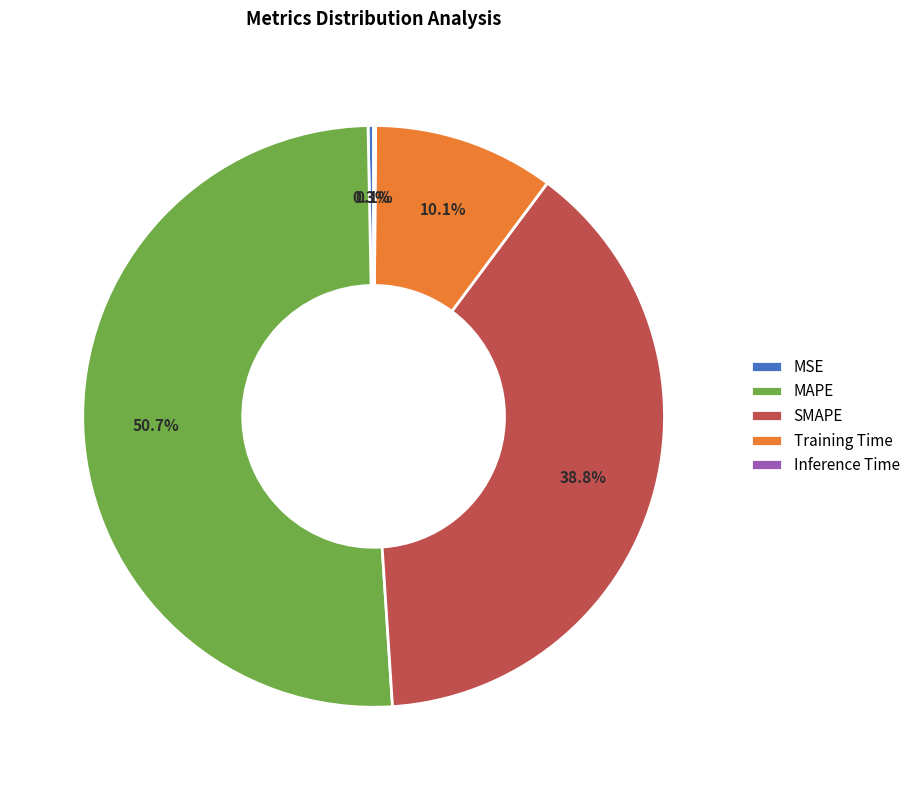

True or false: SMAPE accounts for 30% of the total.

False